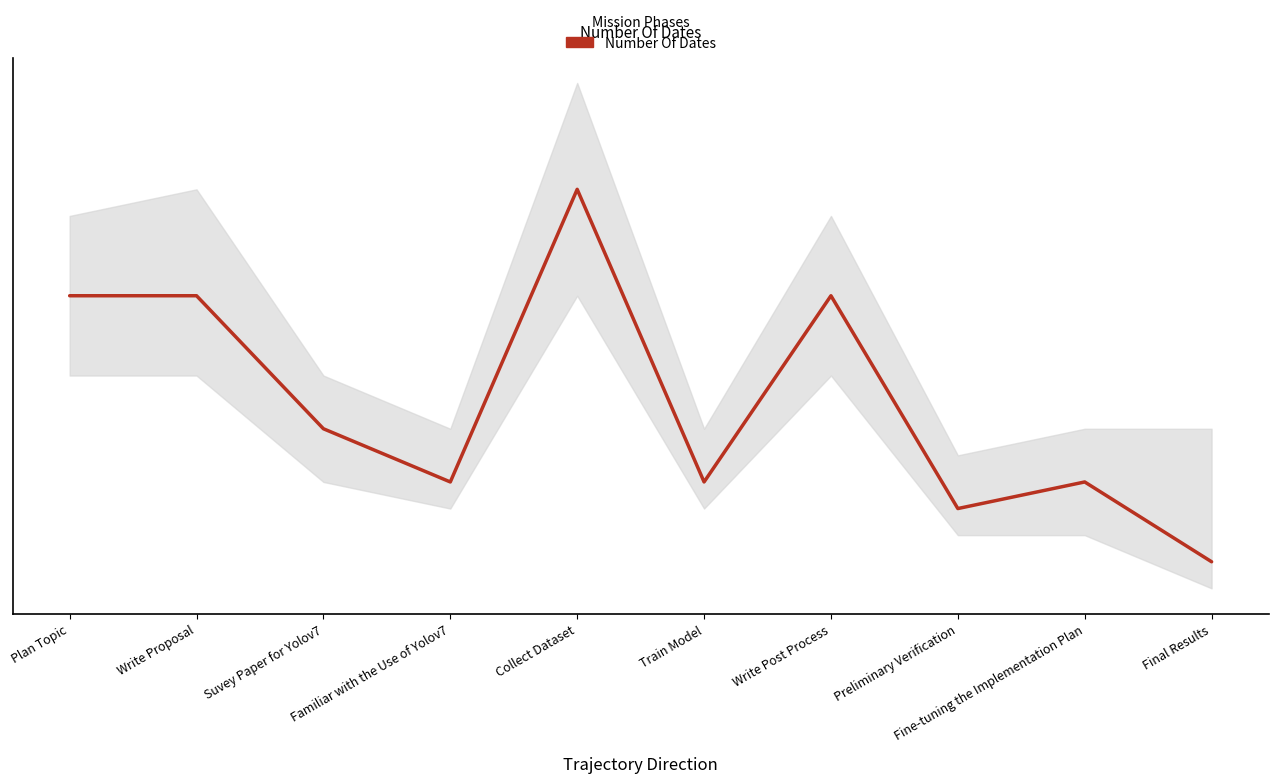

Reading left to right, extract all data points from this chart.

Plan Topic=12	Write Proposal=12	Suvey Paper for Yolov7=7	Familiar with the Use of Yolov7=5	Collect Dataset=16	Train Model=5	Write Post Process=12	Preliminary Verification=4	Fine-tuning the Implementation Plan=5	Final Results=2